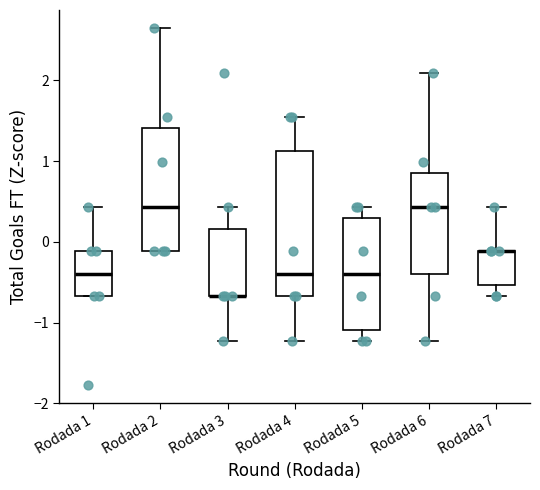

Comparing the boxes themselves (not the whiskers), which one is the tallest?

Rodada 4